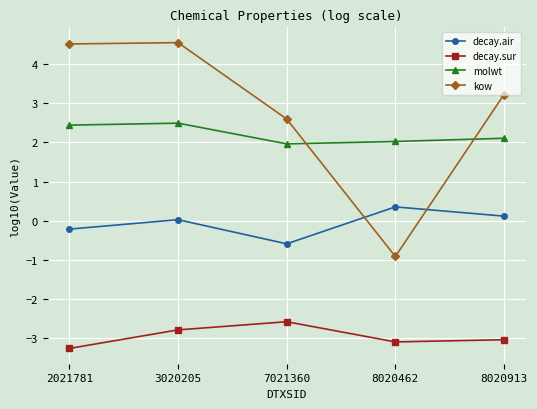

At which label is decay.sur closest to -2?

7021360